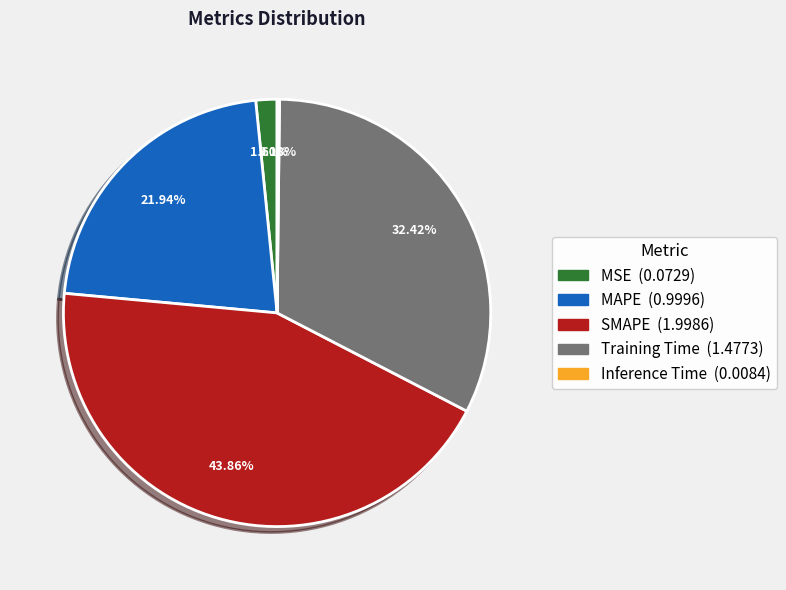

Is the sum of Training Time and MSE greater than half?

No